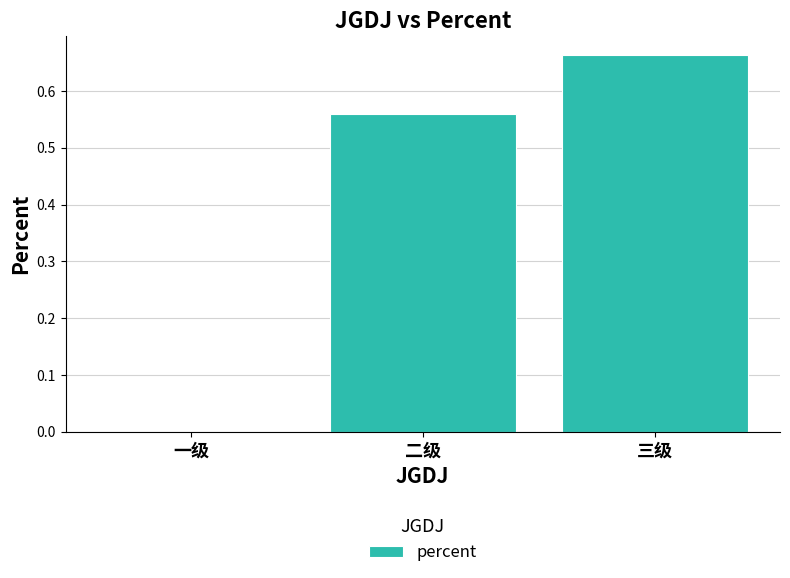

At which label is the value closest to 0?

一级